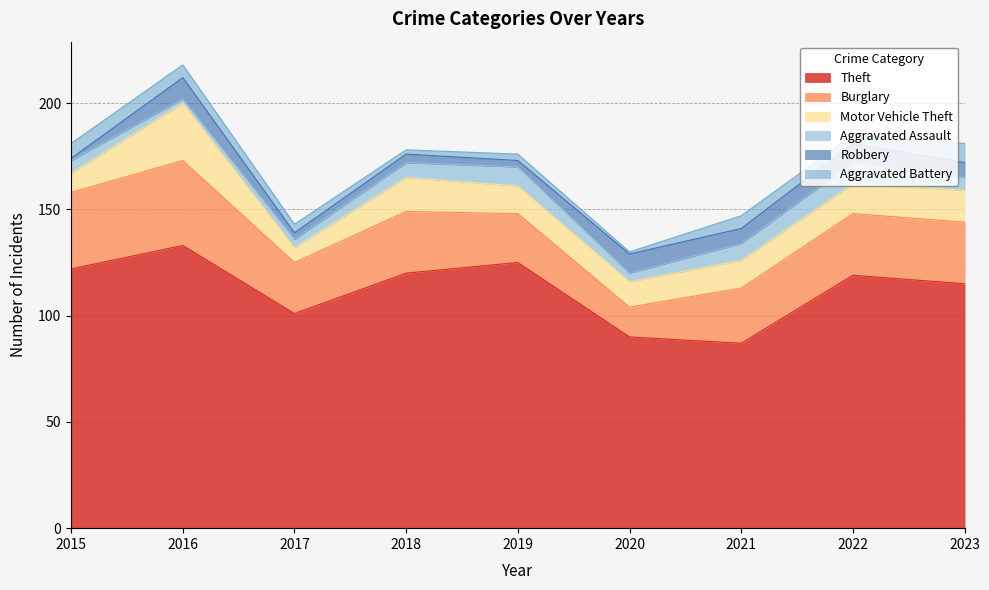

Reading left to right, extract all data points from this chart.

Theft: 122	133	101	120	125	90	87	119	115
Burglary: 36	40	24	29	23	14	26	29	29
Motor Vehicle Theft: 9	27	7	16	13	12	13	14	15
Aggravated Assault: 6	2	4	7	9	4	8	10	6
Robbery: 1	10	3	4	3	9	7	9	7
Aggravated Battery: 7	6	4	2	3	1	6	4	9